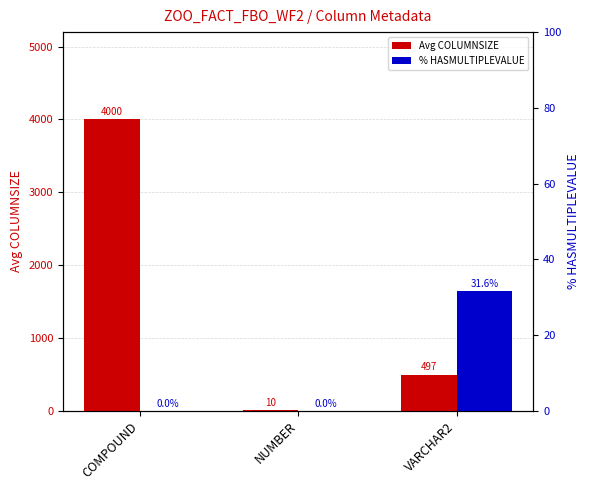

Is the value of Avg COLUMNSIZE at COMPOUND greater than the value of % HASMULTIPLEVALUE at VARCHAR2?

Yes